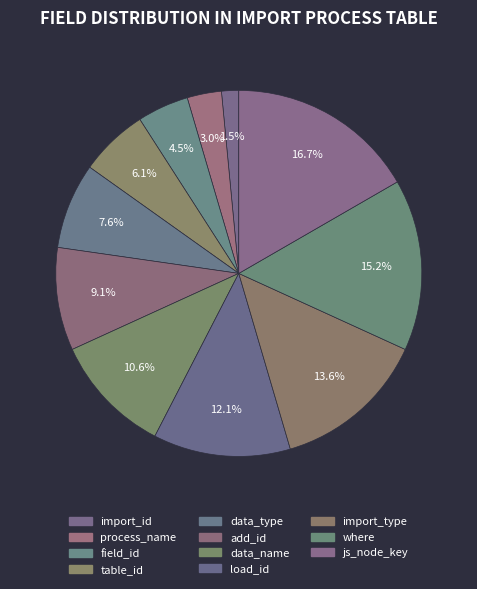

Count the number of slices in the pie.

11